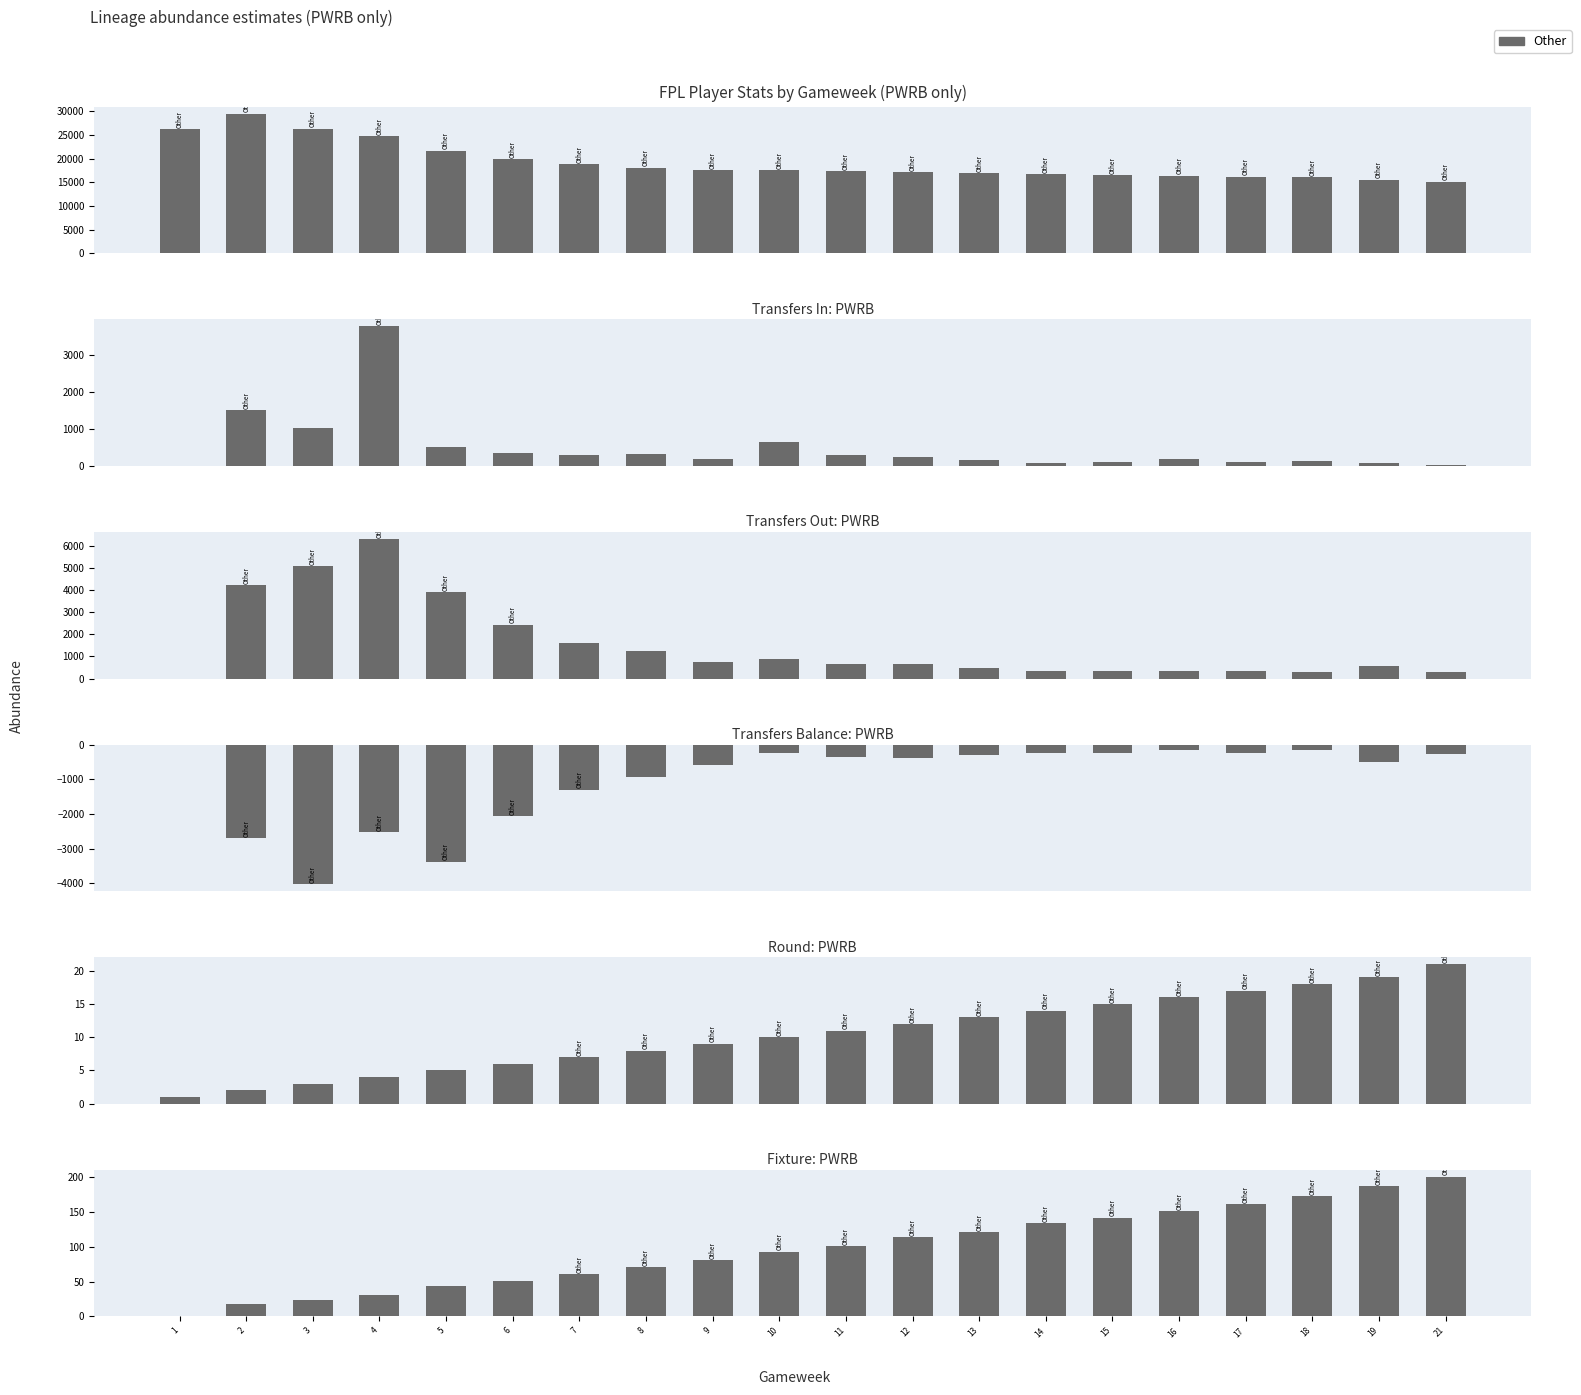

What is the average value?

98